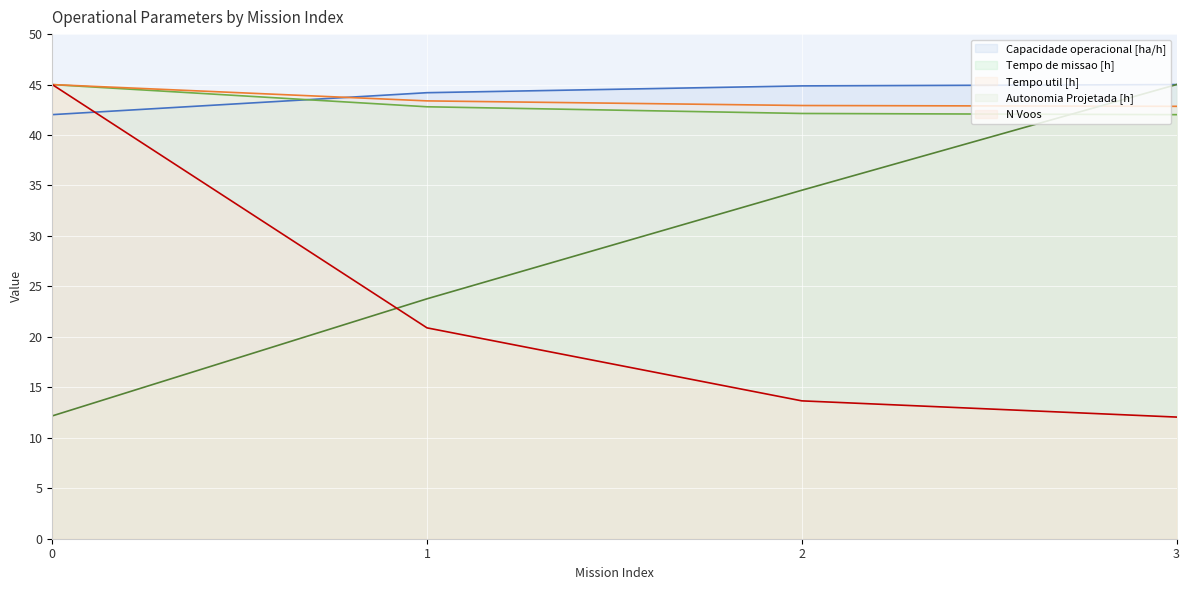

What is the maximum value shown in the chart?

45.0